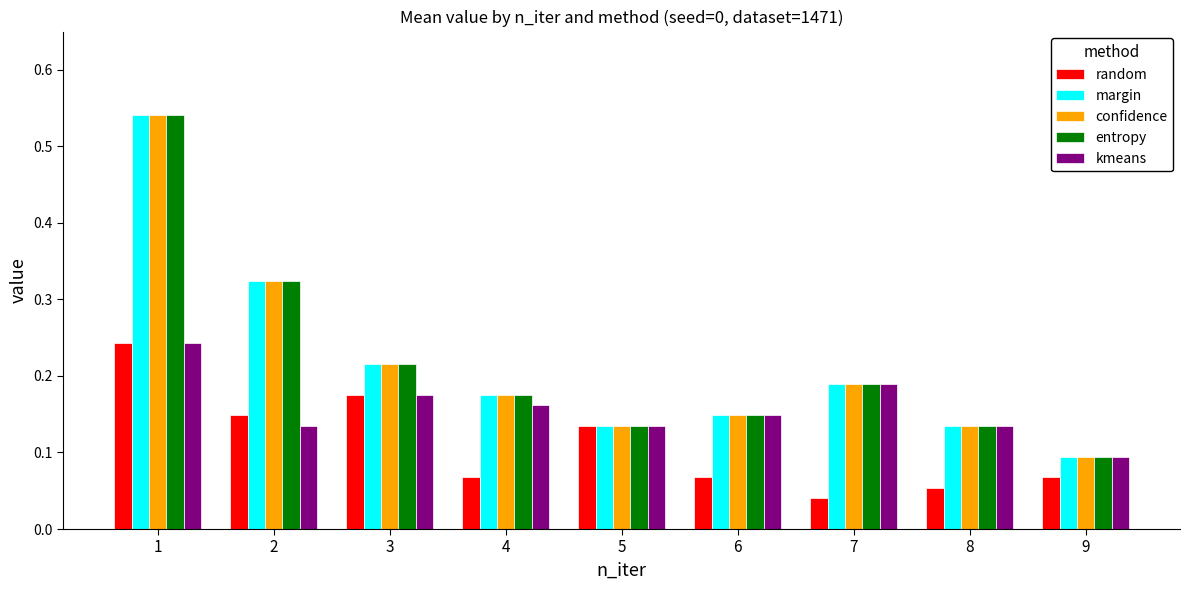

Where is entropy nearest to the value 0?

9